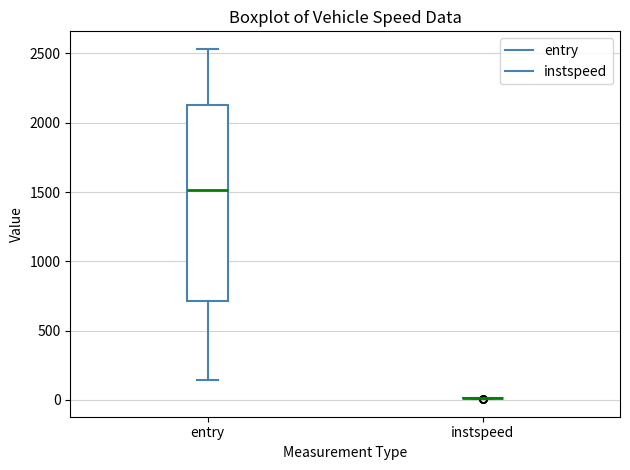

Which box is the tallest, from its lower edge to its upper edge?

entry